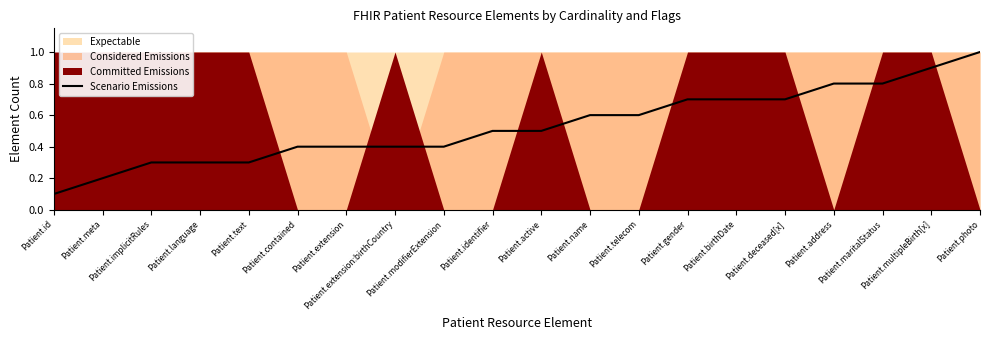

What is the sum of the values at Patient.id and Patient.meta?

0.3